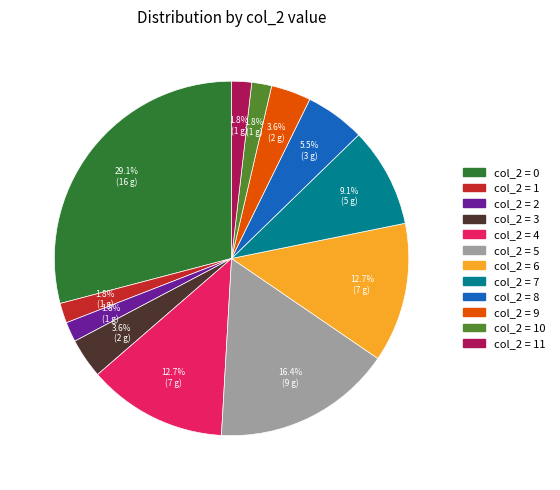

Does any single category account for the majority?

No